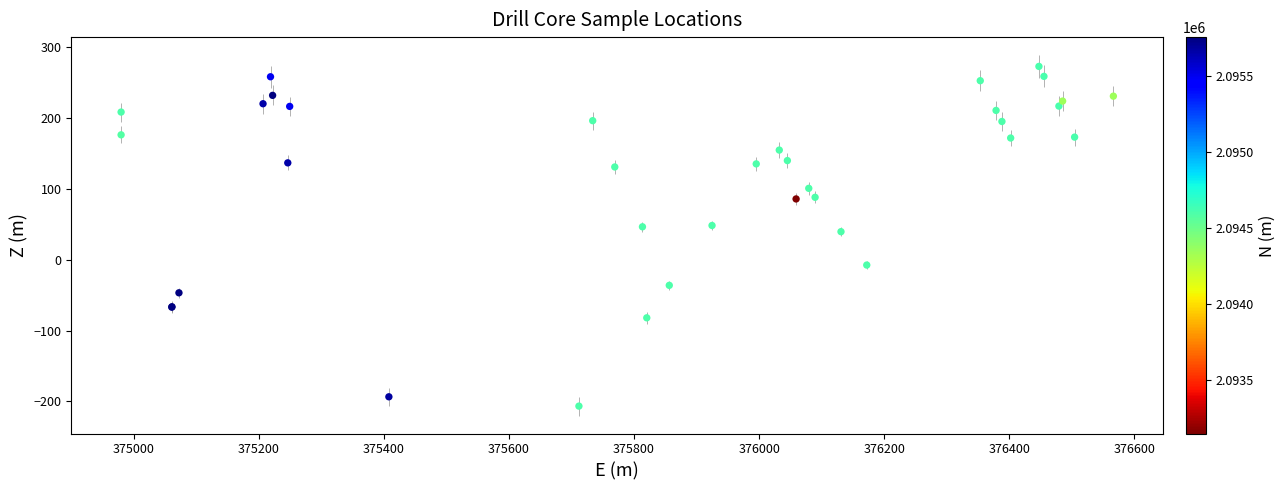

What Y value in the scatter plot is closest to 33?

39.6